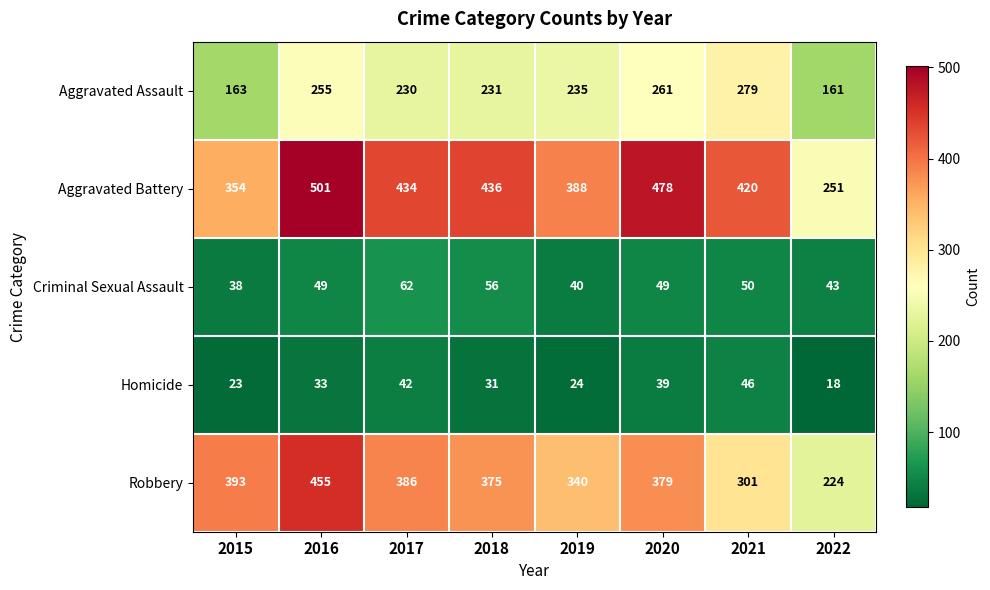

Which series has the largest total across all categories?

Aggravated Battery